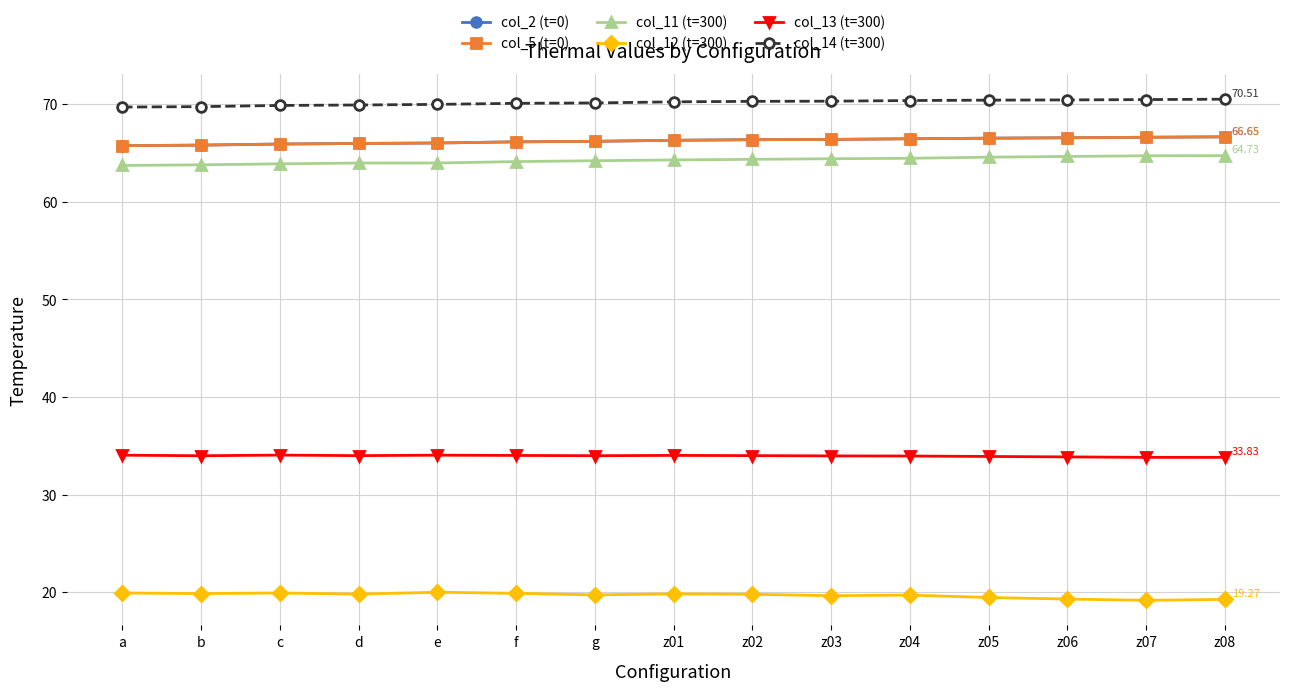

At which category is the sum across all series the highest?

z08